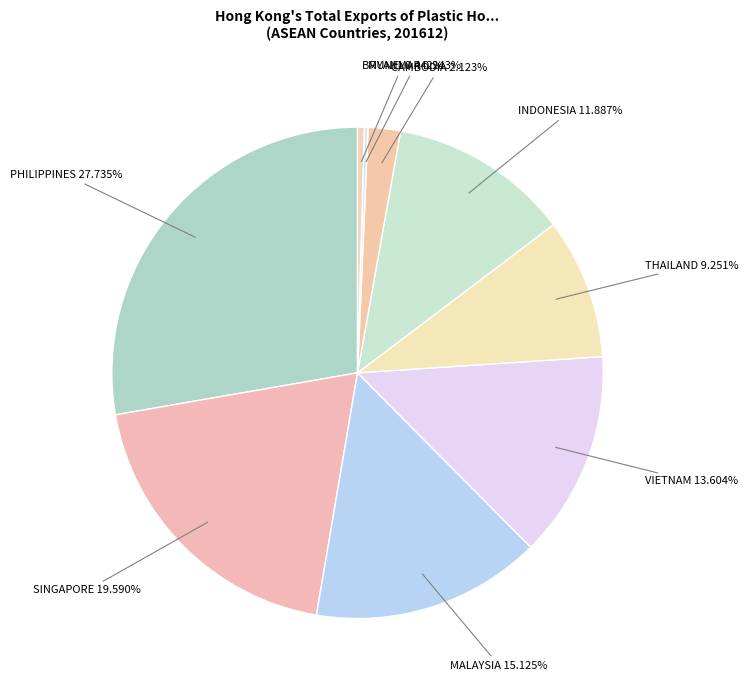

Does INDONESIA account for over 50% of the chart?

No